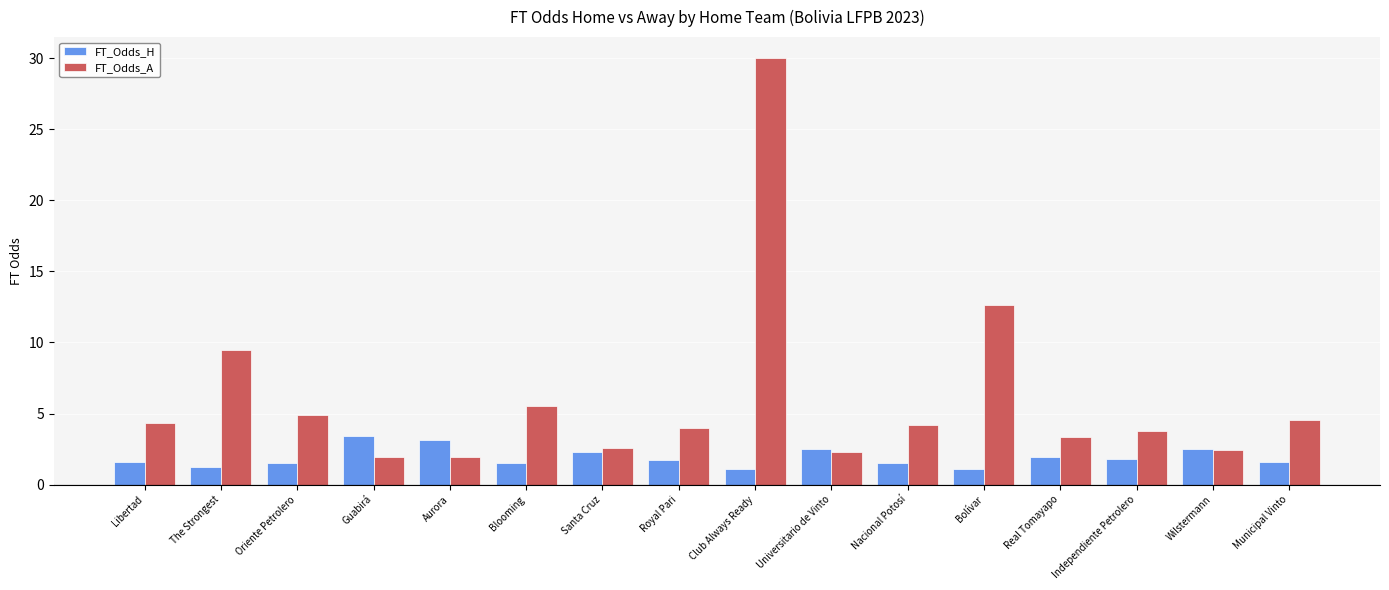

What is the total value across all series at Universitario de Vinto?

4.8